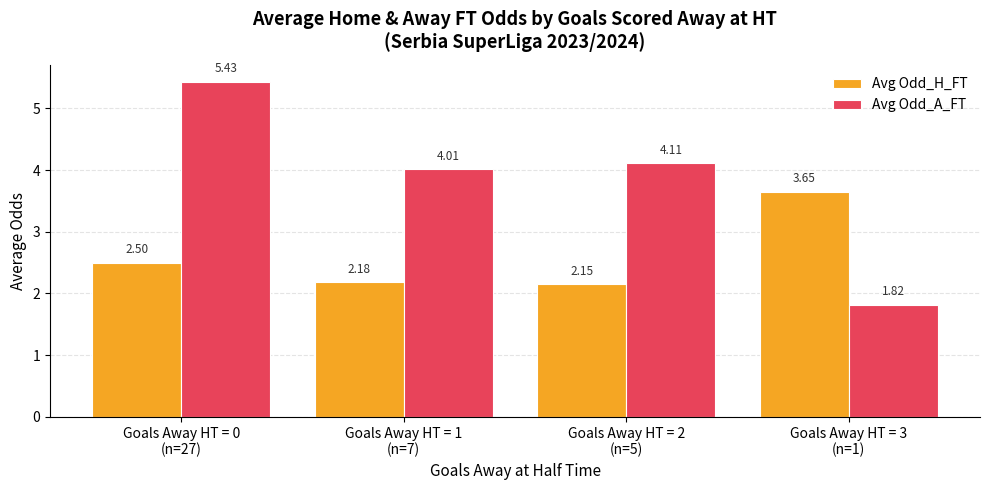

What is the difference between the second highest and second lowest values in the Avg Odd_A_FT series?

0.1